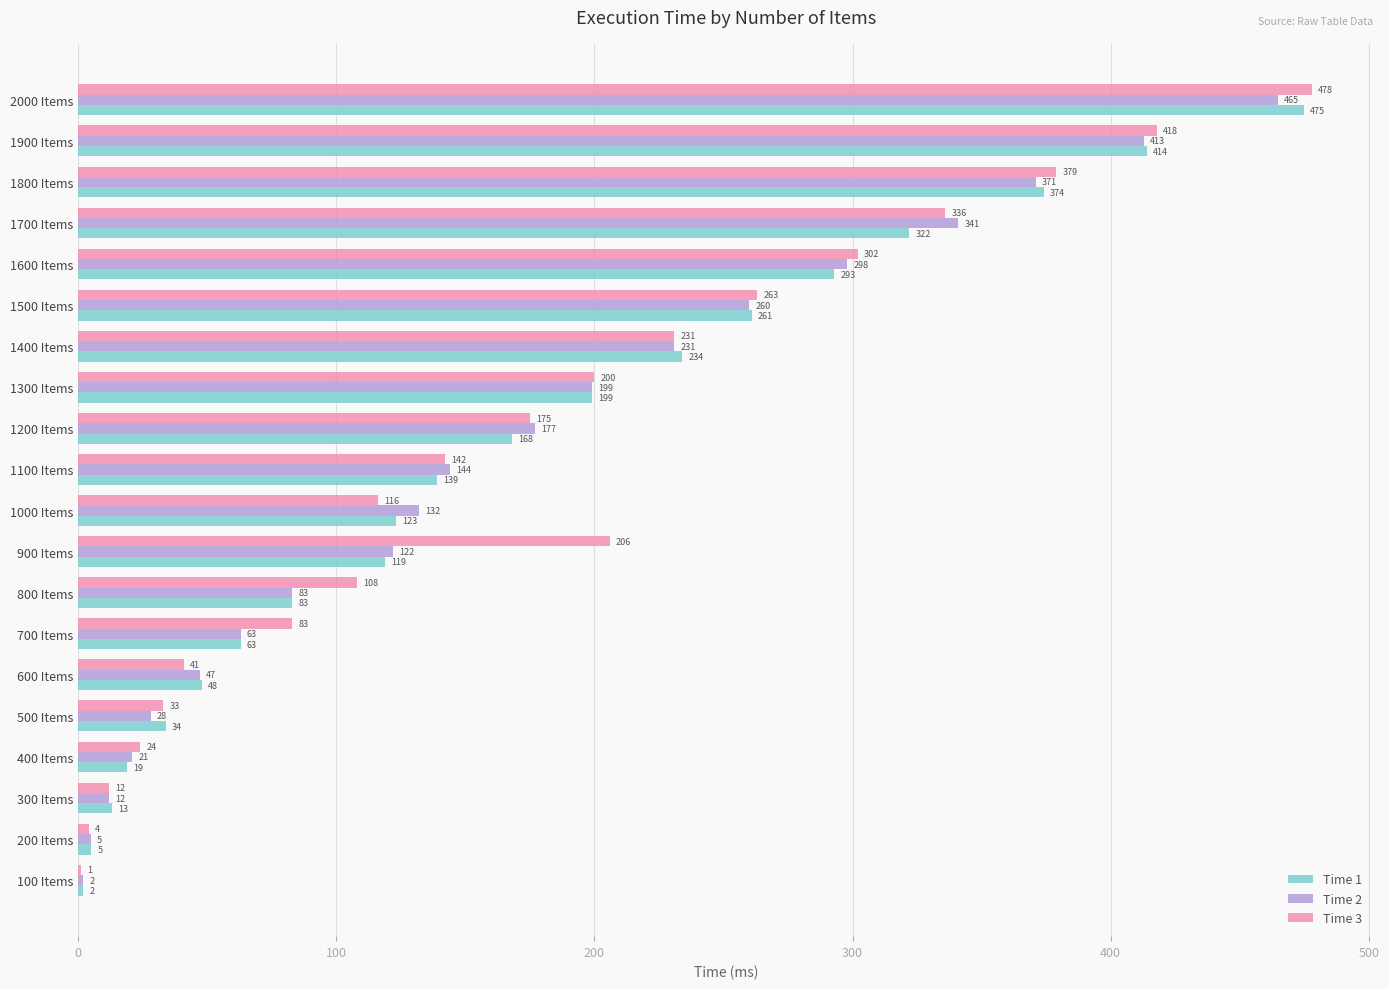

At which label does Time 1 reach its peak?

2000 Items